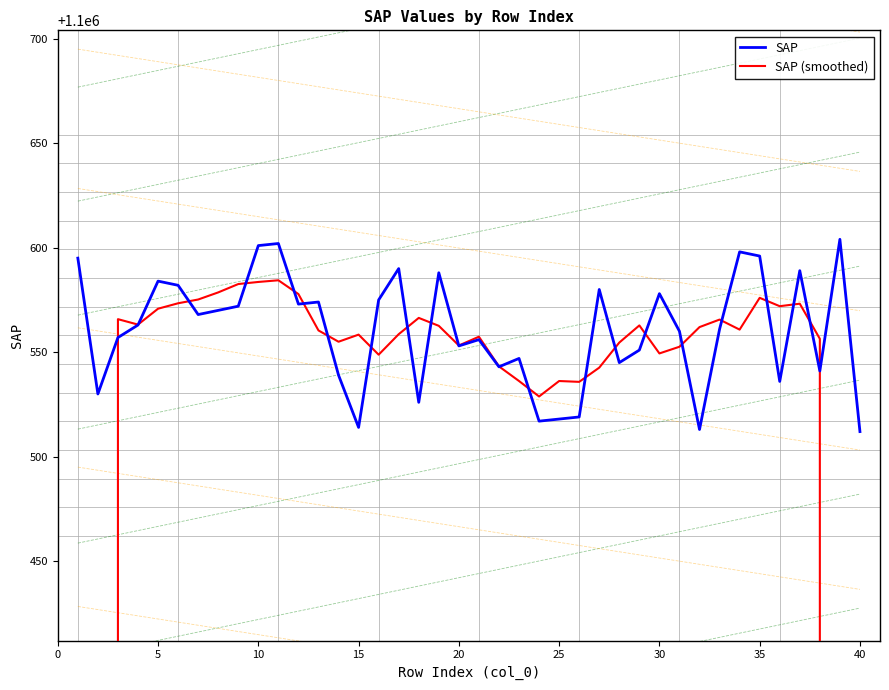

True or false: SAP (smoothed) and SAP intersect in this chart.

True